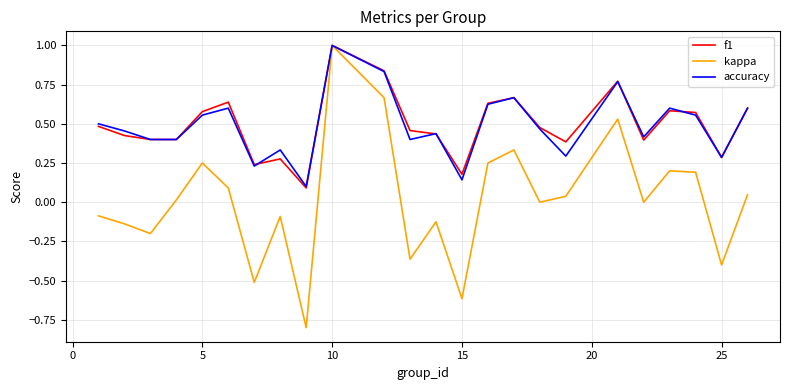

True or false: f1 has more than 1 points higher than both neighbors.

True